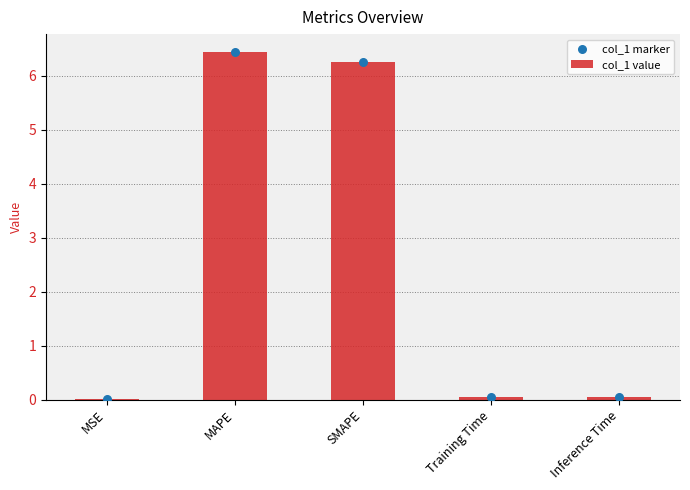

What are all the series names shown in the legend?

col_1 value, col_1 marker